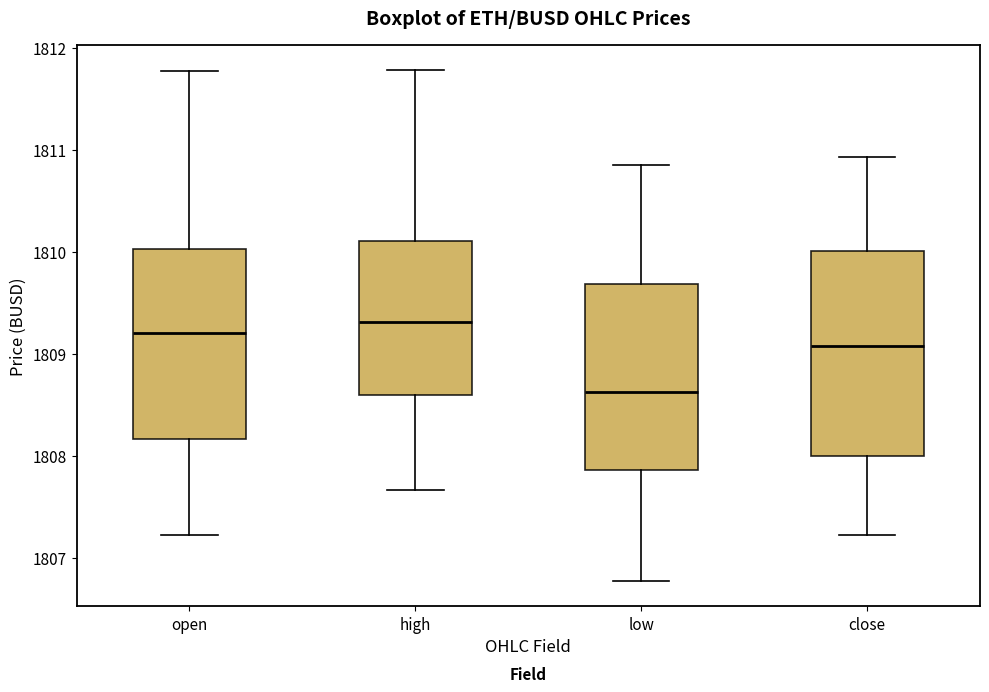

Reading left to right, read every box against the y-axis: the position of its median line, the range the box covers, and the ends of its whiskers. The values are not printed on the chart, so give them approximately, as read against the axis.

open: median 1809.2, box 1808.2 to 1810.0, whiskers 1807.2 to 1811.8
high: median 1809.3, box 1808.6 to 1810.1, whiskers 1807.7 to 1811.8
low: median 1808.6, box 1807.9 to 1809.7, whiskers 1806.8 to 1810.9
close: median 1809.1, box 1808.0 to 1810.0, whiskers 1807.2 to 1810.9